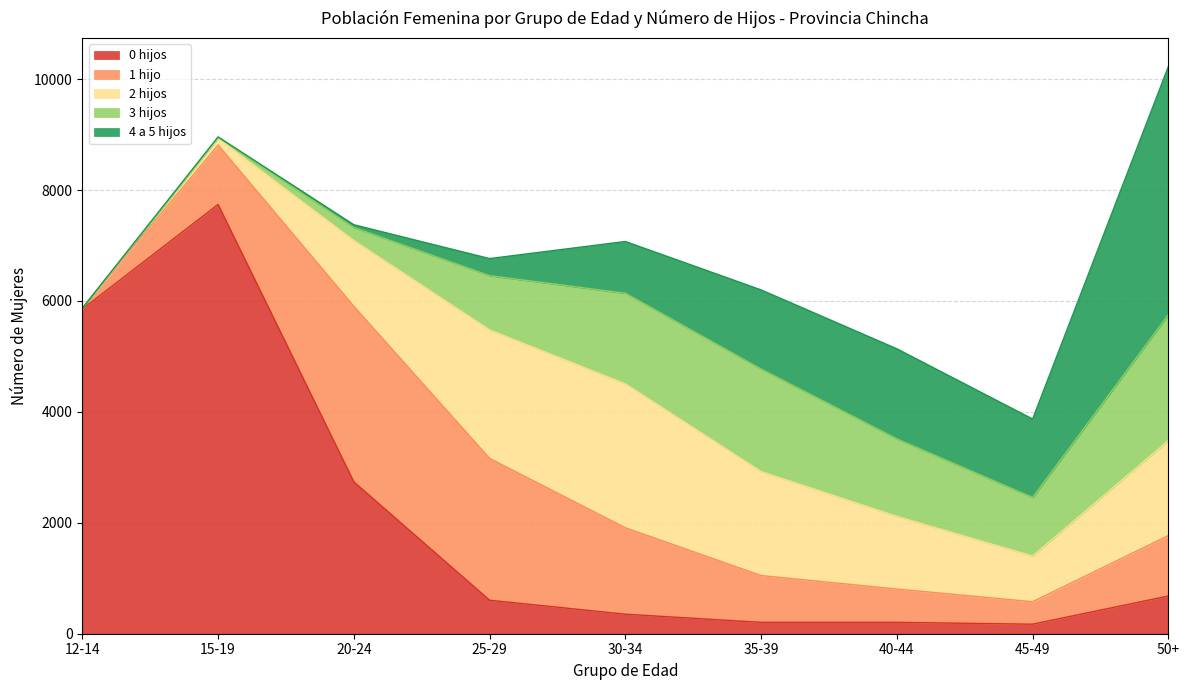

List the labels in order of 3 hijos value, largest first.

50+, 35-39, 30-34, 40-44, 45-49, 25-29, 20-24, 15-19, 12-14